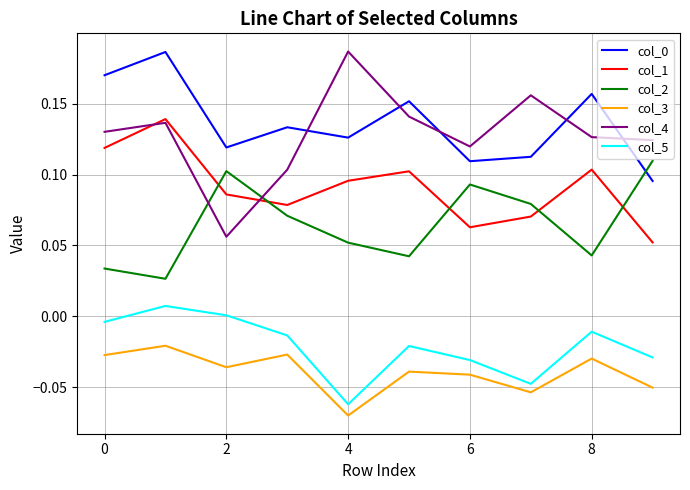

Which series has the widest spread of values?

col_4